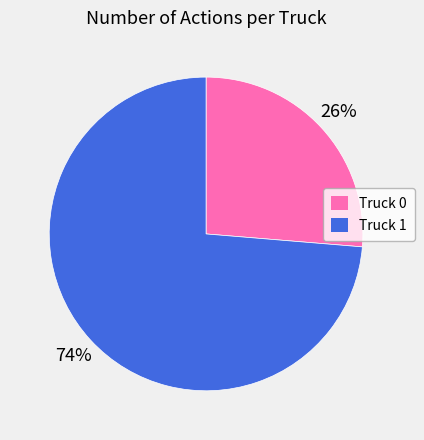

What is the ratio of the value at Truck 1 to the value at Truck 0?

2.8